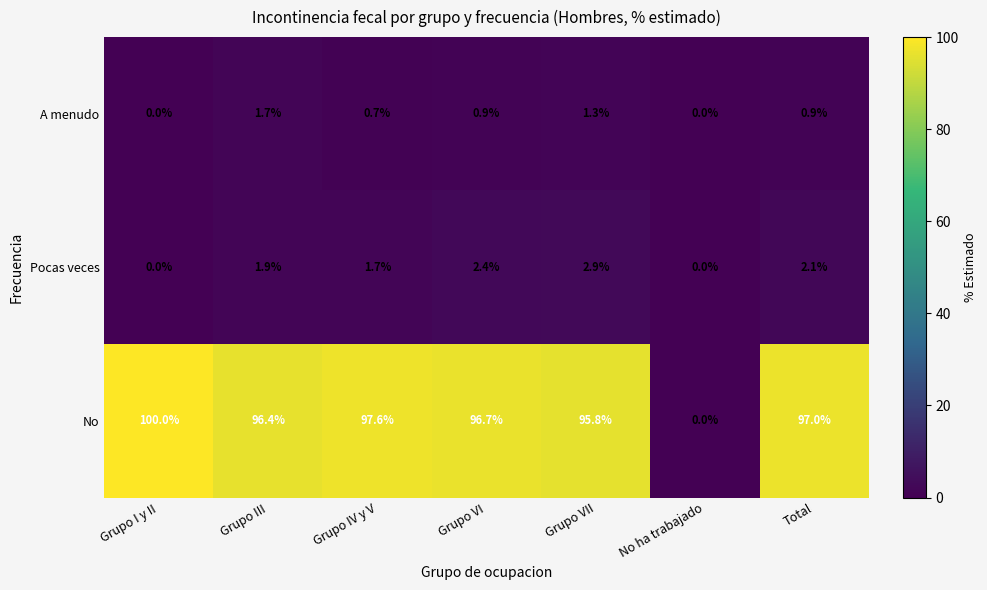

What is the total value across all series at Grupo VI?

100.0